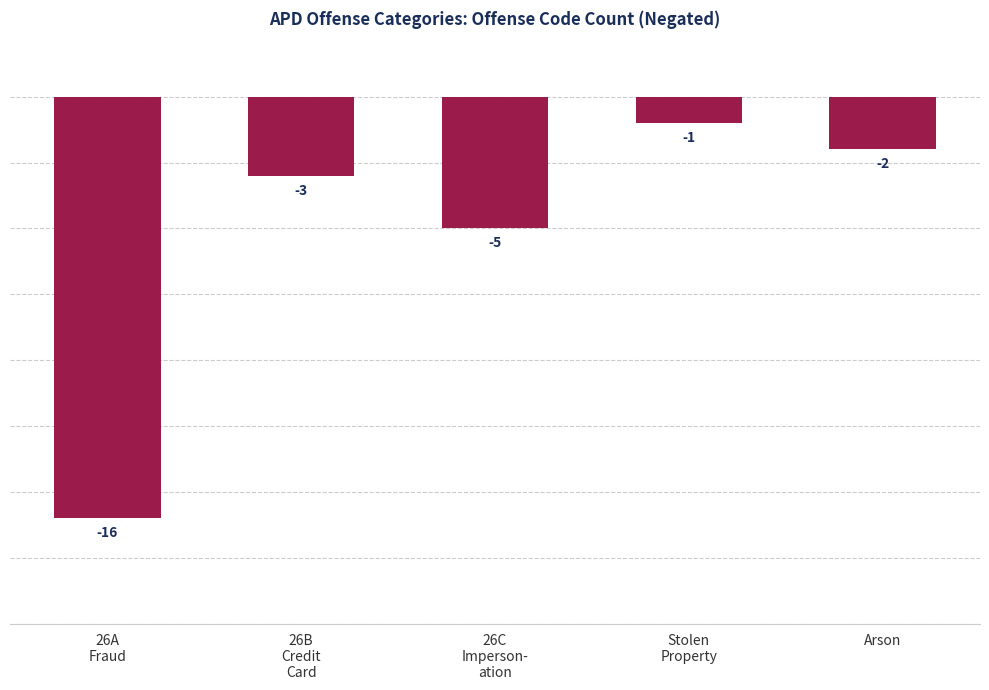

Reading right to left, transcribe all the data shown in this chart.

Arson=-2	Stolen
Property=-1	26C
Imperson-
ation=-5	26B
Credit
Card=-3	26A
Fraud=-16